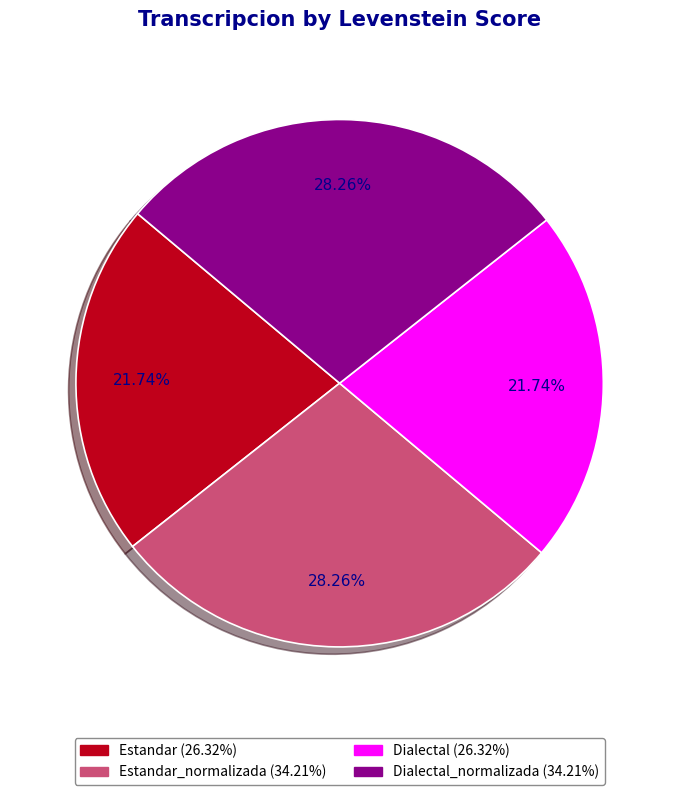

Is there a majority slice in this chart?

No